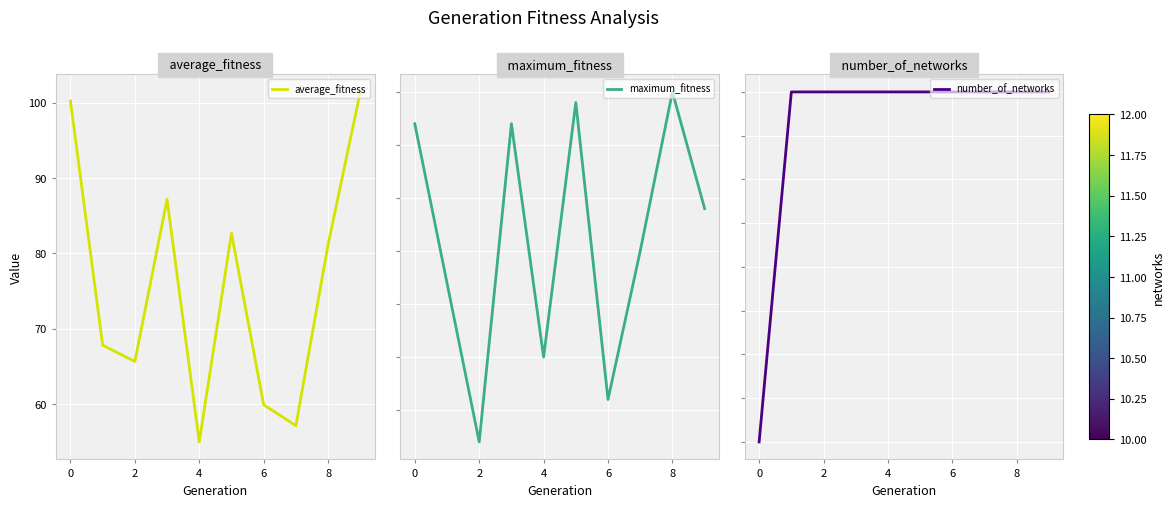

What are all the series names shown in the legend?

average_fitness, maximum_fitness, number_of_networks